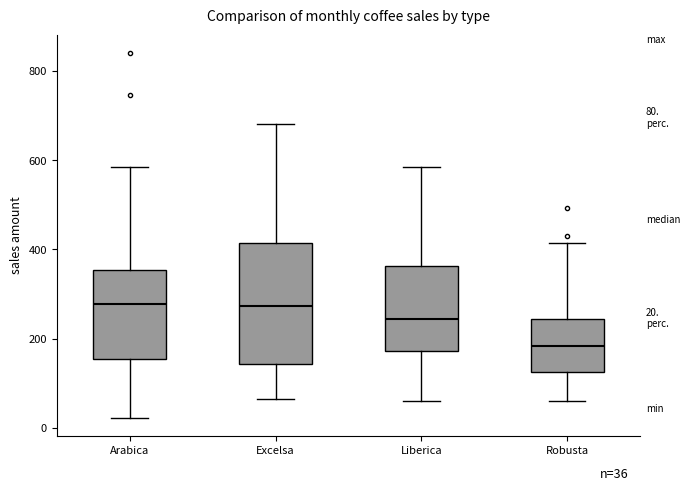

Comparing the boxes themselves (not the whiskers), which one is the tallest?

Excelsa